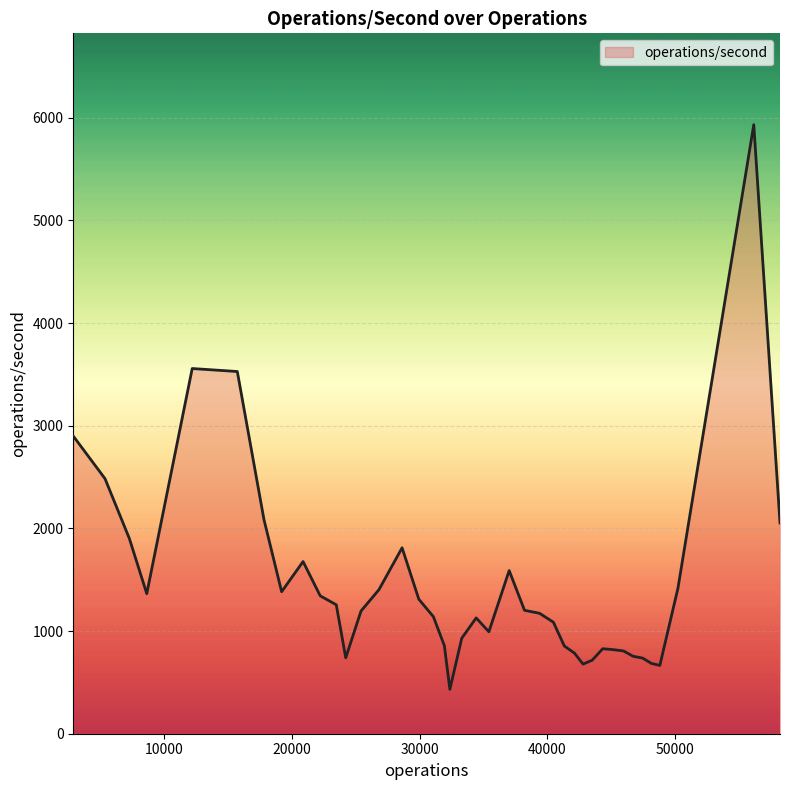

What is the minimum value shown in the chart?

432.0